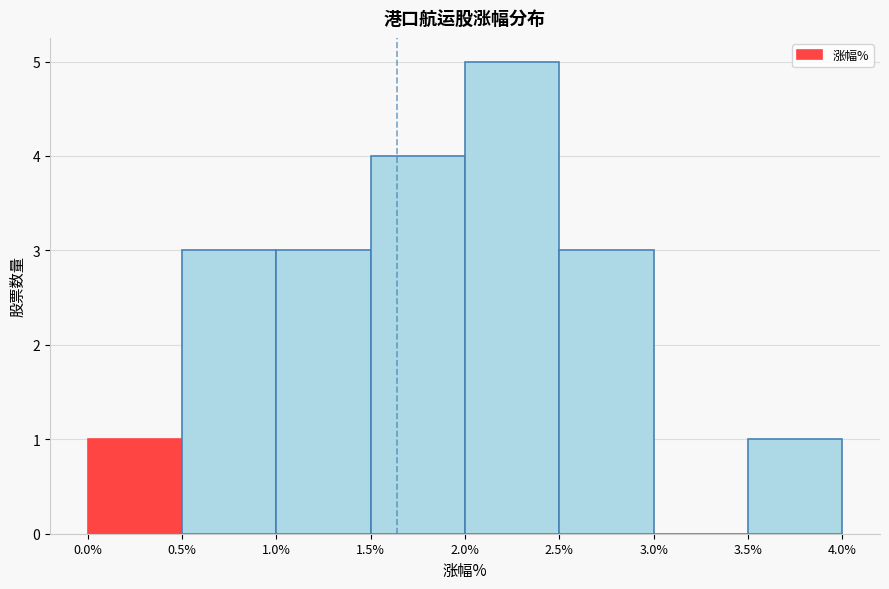

Over which range of the x-axis is the bar tallest?

2.0% to 2.5%